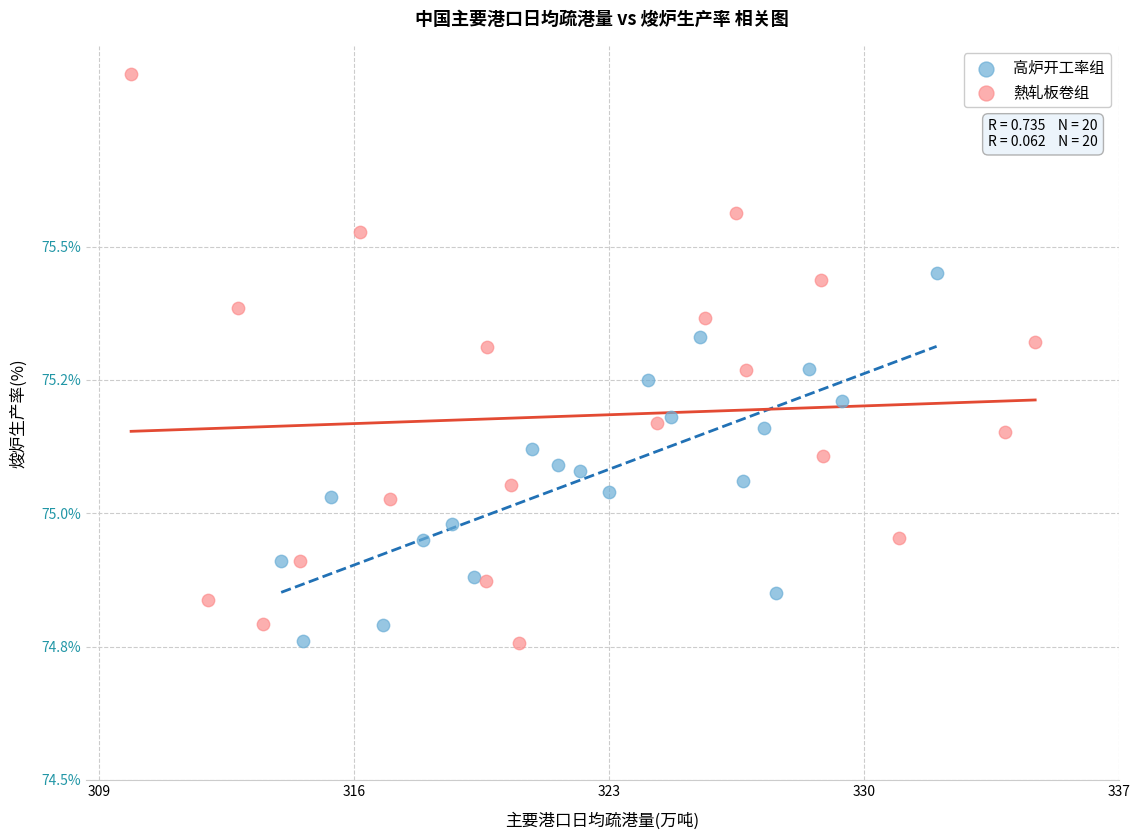

What are all the series names shown in the legend?

高炉开工率组, 熱轧板卷组